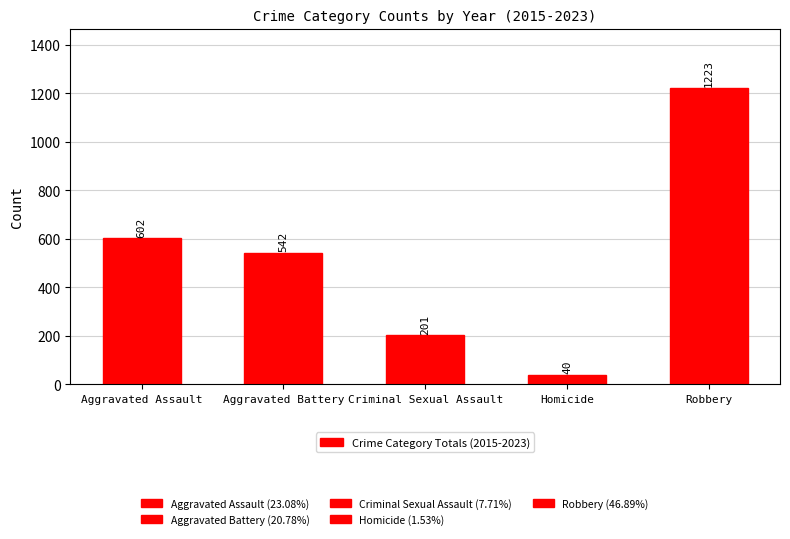

Between Criminal Sexual Assault and Aggravated Assault, which is larger?

Aggravated Assault